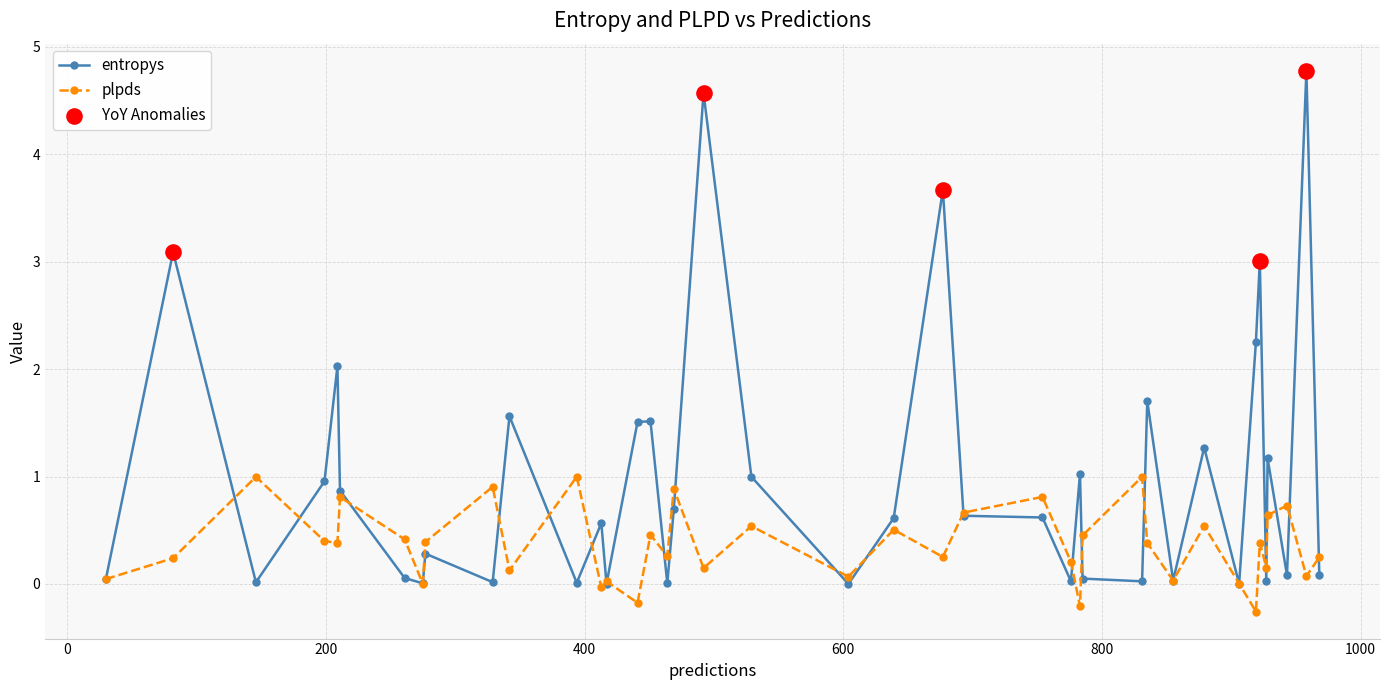

Which series has the widest spread of values?

entropys